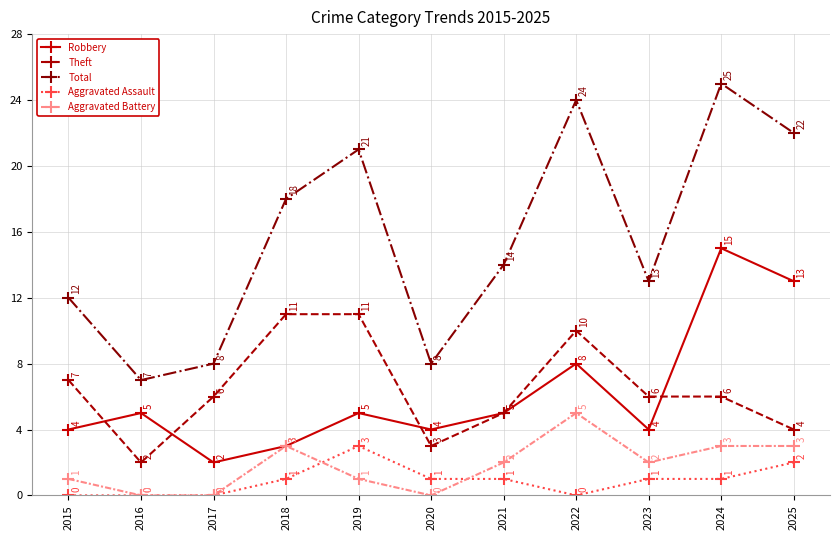

What is the sum of the Theft values at 2015 and 2016?

9